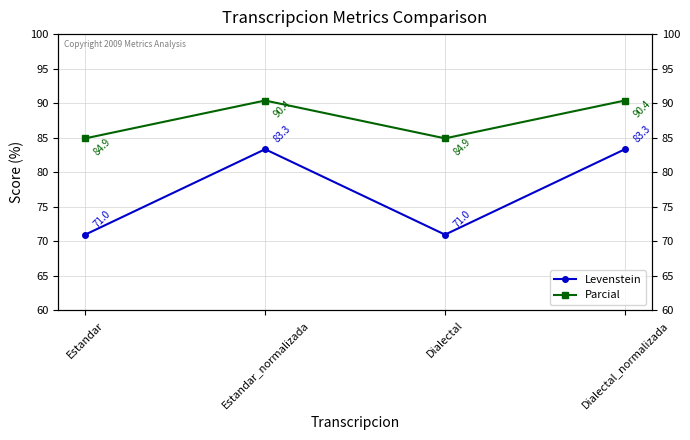

True or false: Levenstein and Parcial cross at least once.

False